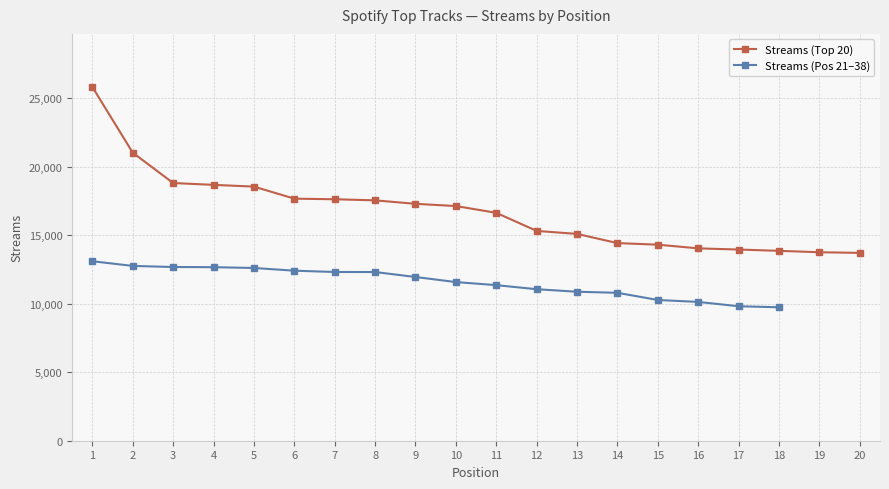

List the labels in order of value, smallest first.

20, 19, 18, 17, 16, 15, 14, 13, 12, 11, 10, 9, 8, 7, 6, 5, 4, 3, 2, 1